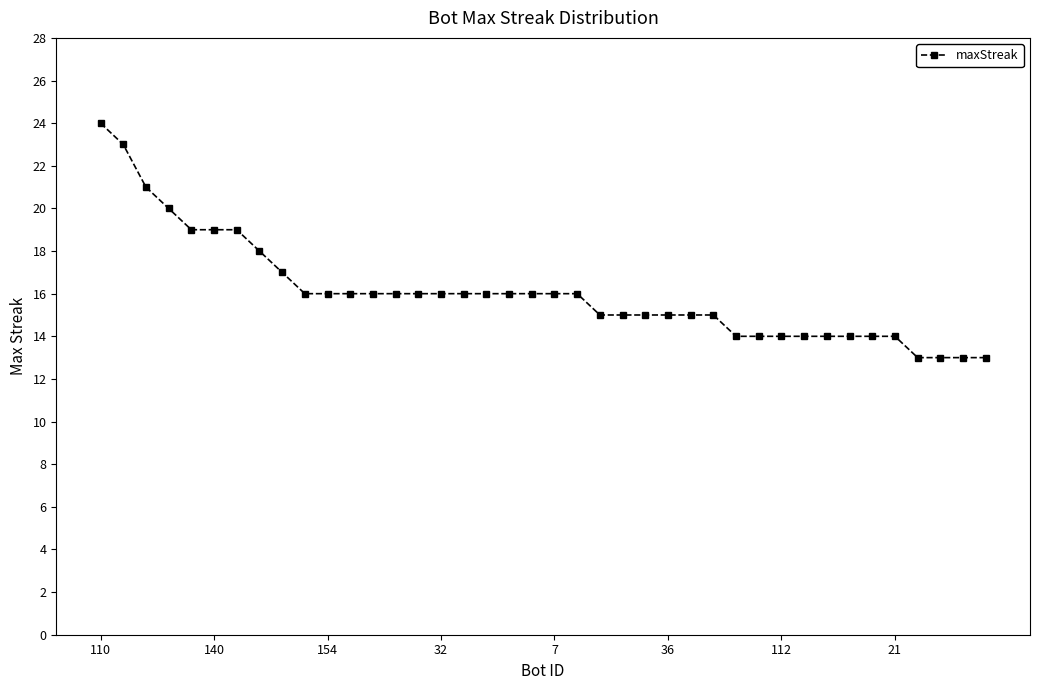

Is this an area chart (filled region under the line)?

No